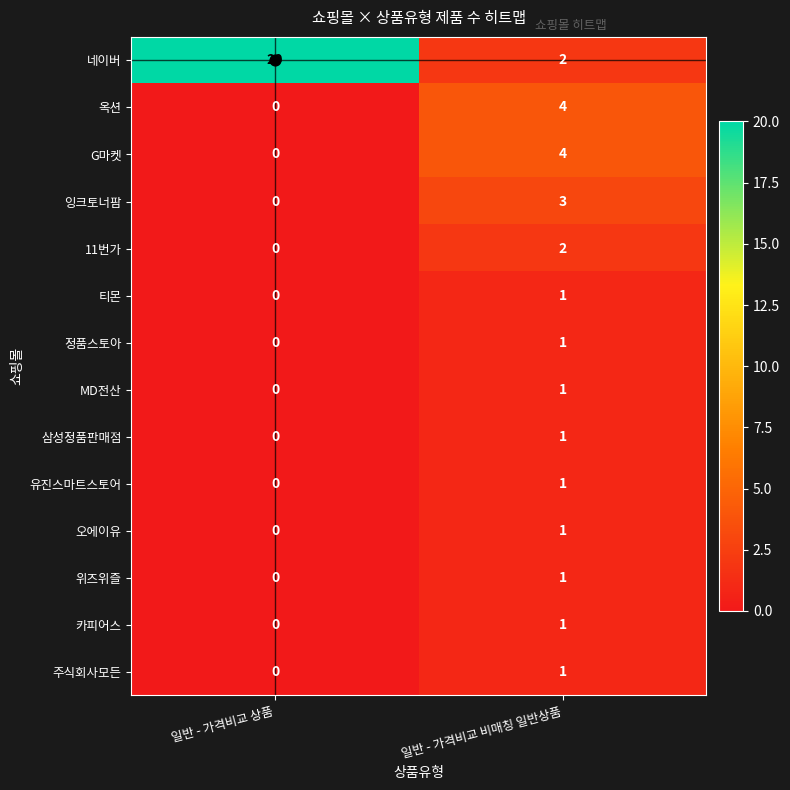

The value of 위즈위즐 at 일반 - 가격비교 상품 is 0. True or false?

True